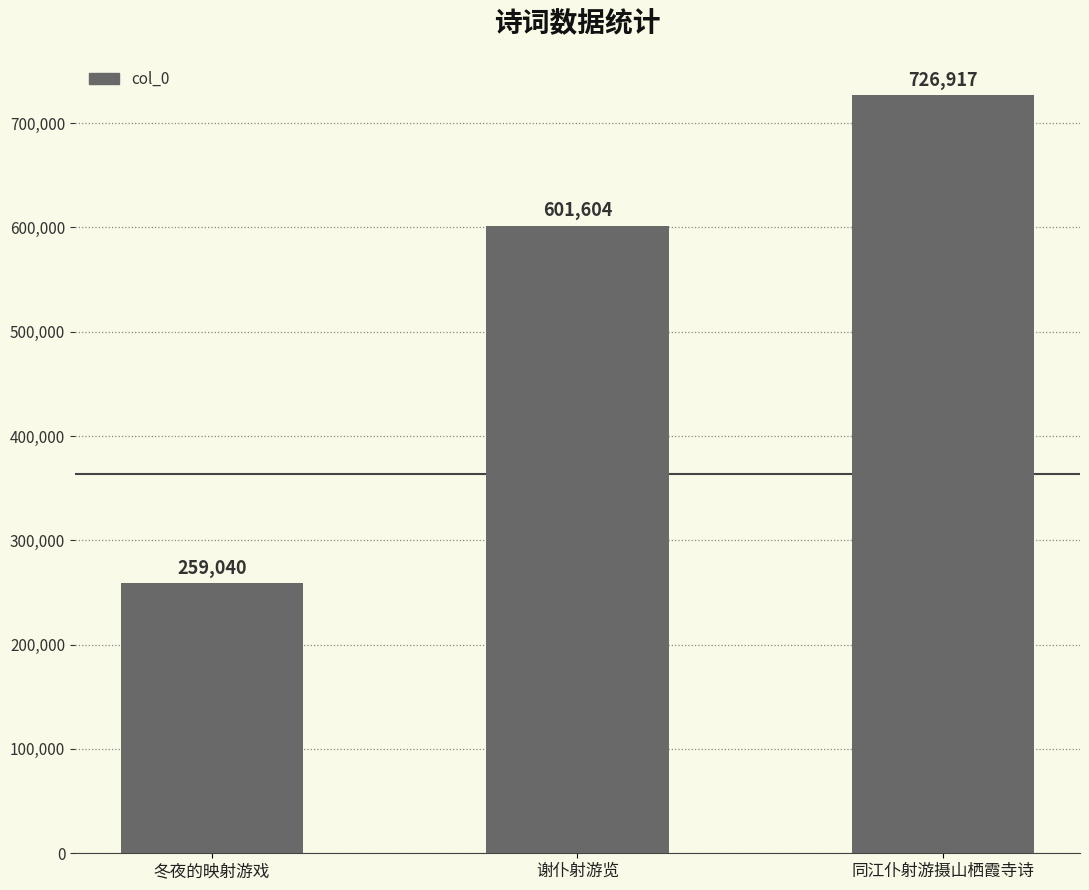

Is it true that the value at 谢仆射游览 is 854287?

False